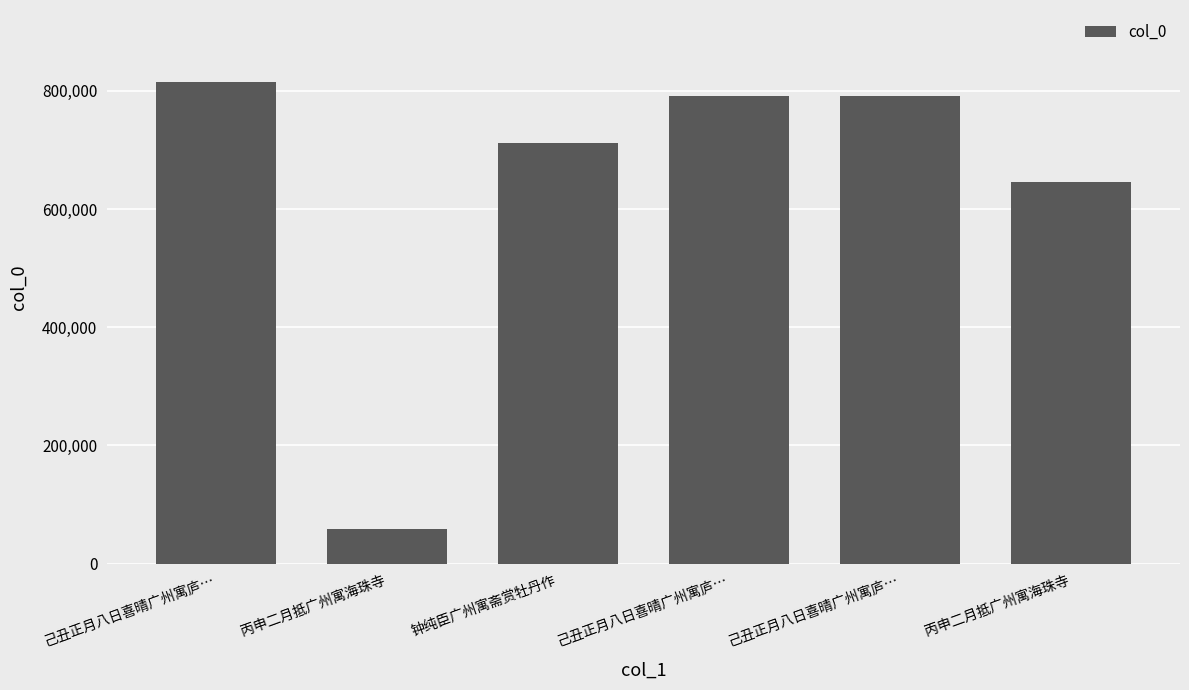

The value at 己丑正月八日喜晴广州寓庐… is 791250. True or false?

True